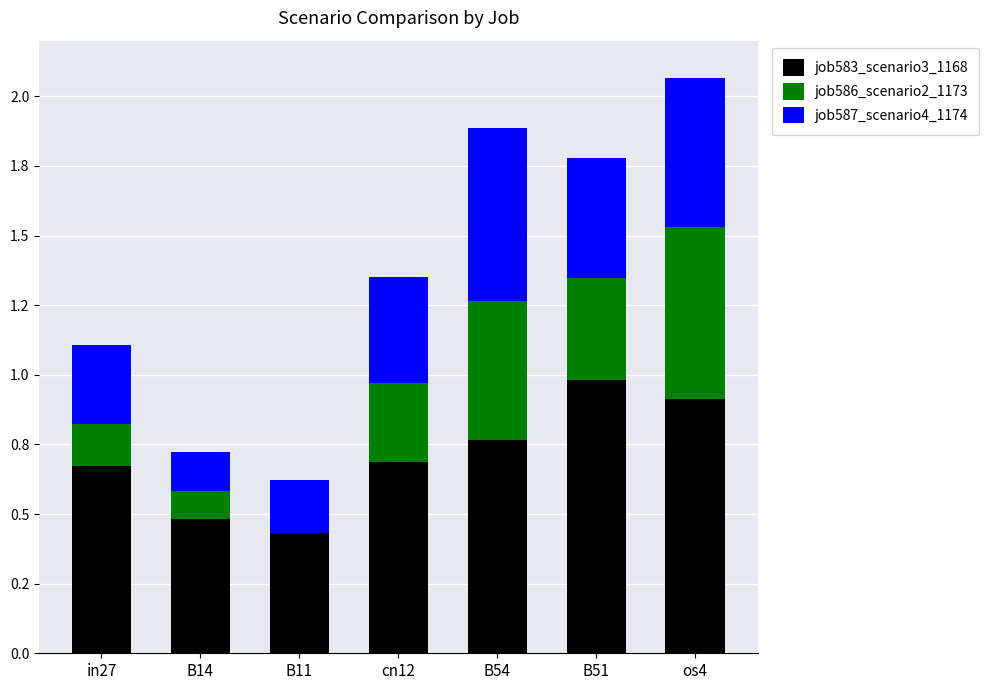

Rank the series by their average value, from highest to lowest.

job583_scenario3_1168, job587_scenario4_1174, job586_scenario2_1173